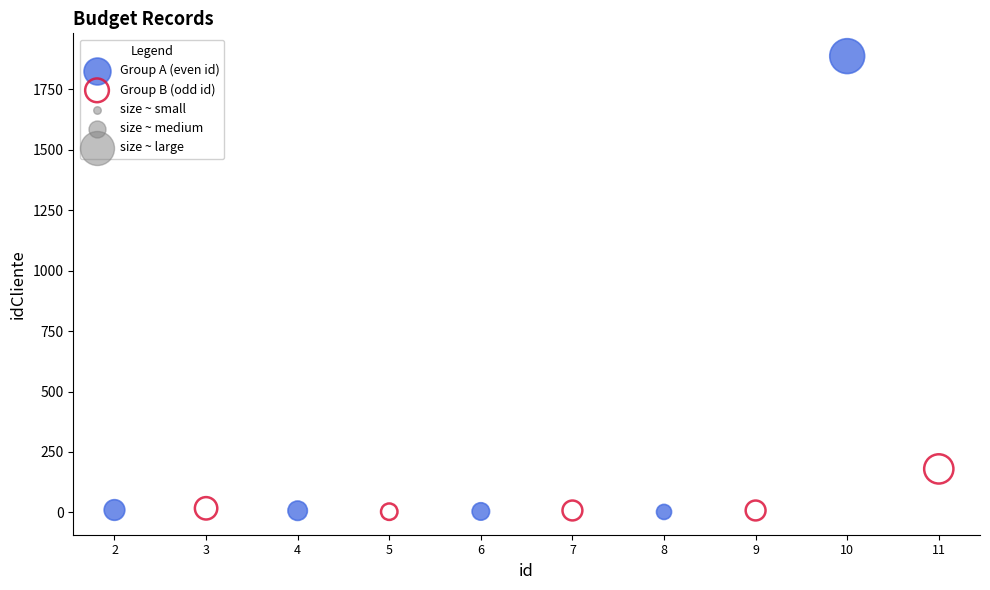

Which series contains the highest Y value?

Group A (even id)